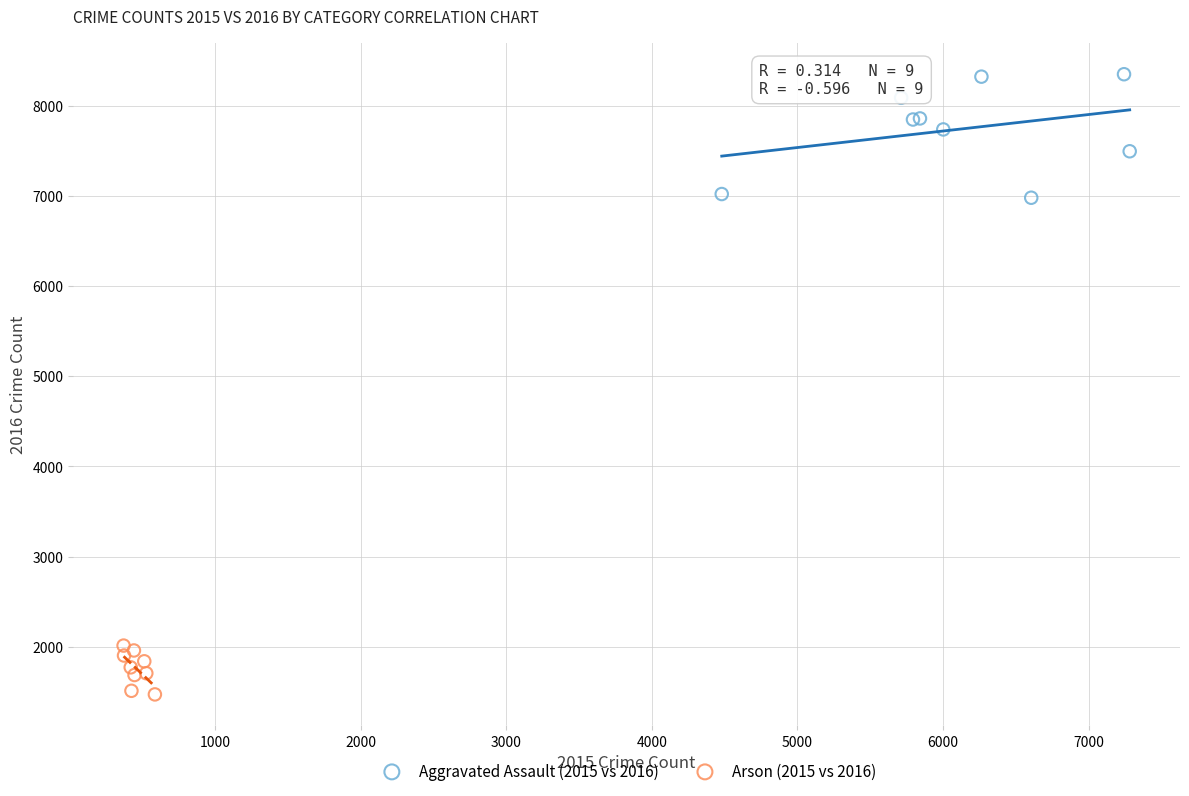

Which series has the largest Y range (max minus min)?

Aggravated Assault (2015 vs 2016)